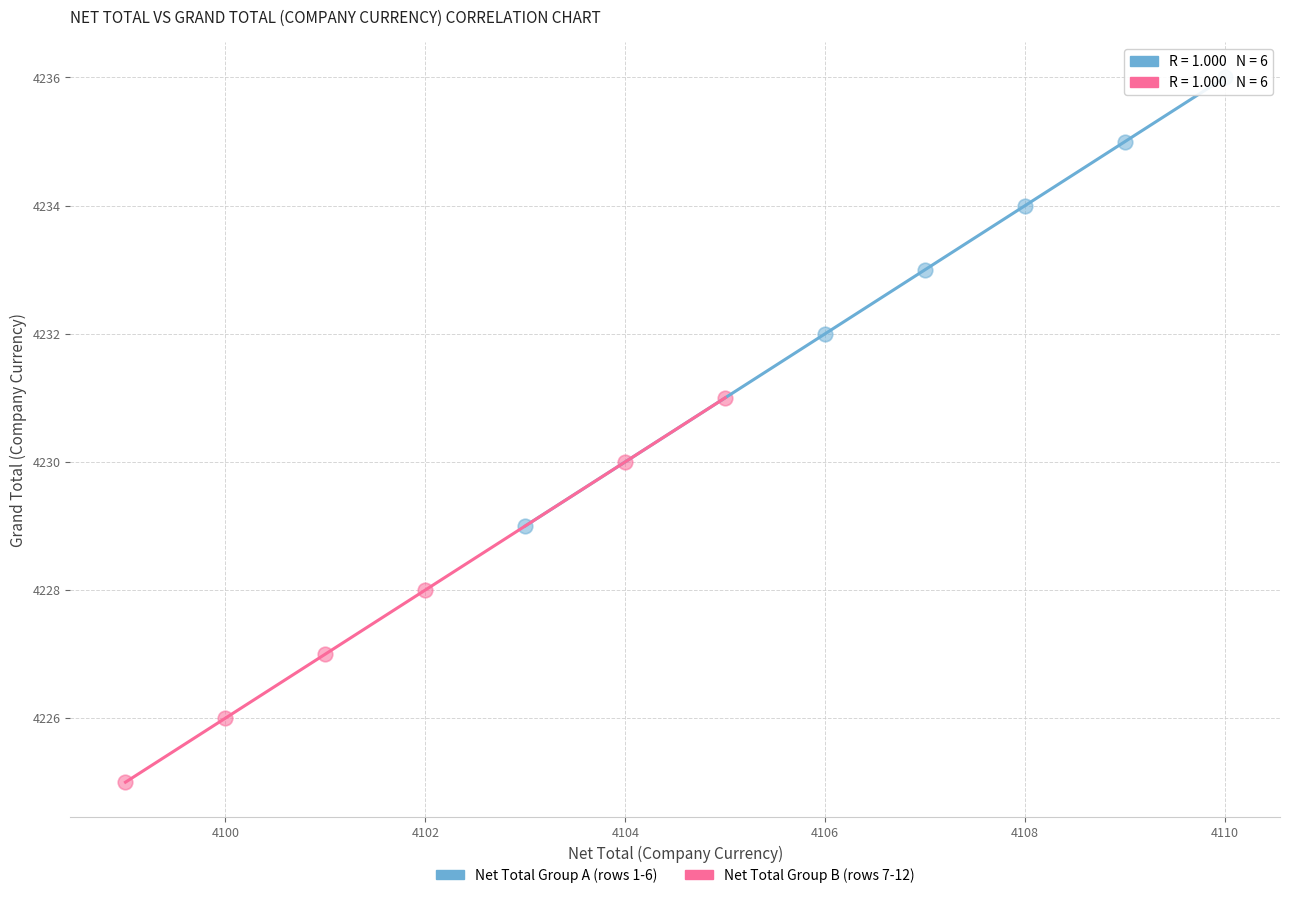

Which series has the widest spread of Y values?

Net Total Group A (rows 1-6)